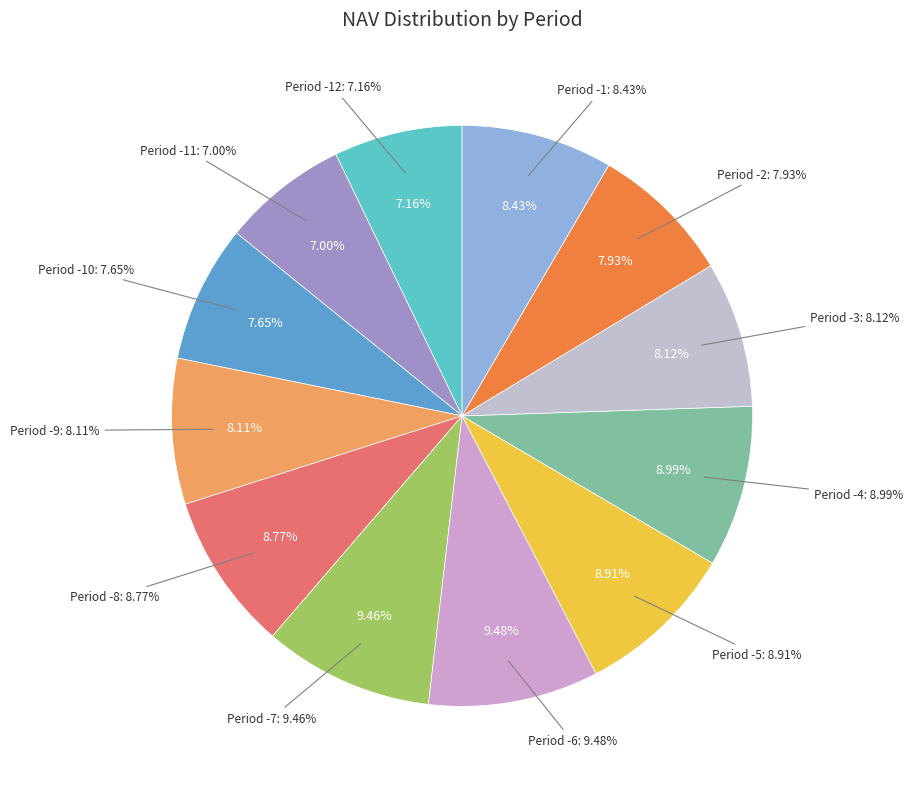

The Period -7 slice represents 16% of the pie. True or false?

False